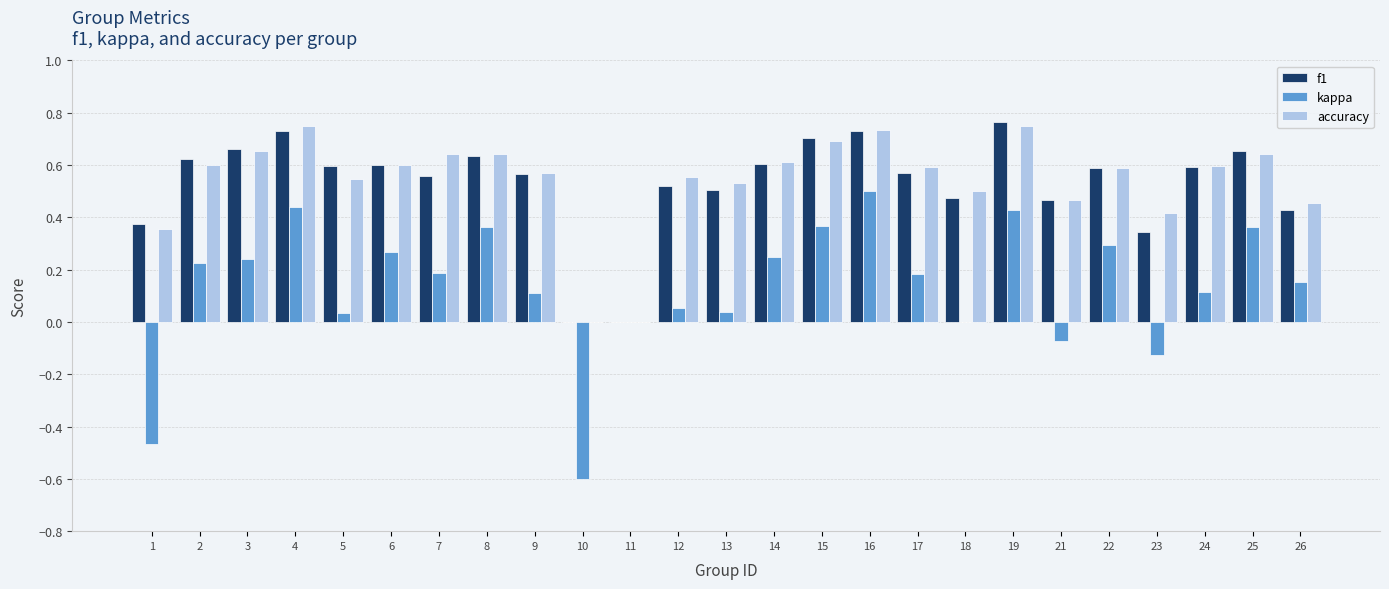

Count the number of categories in the chart.

25